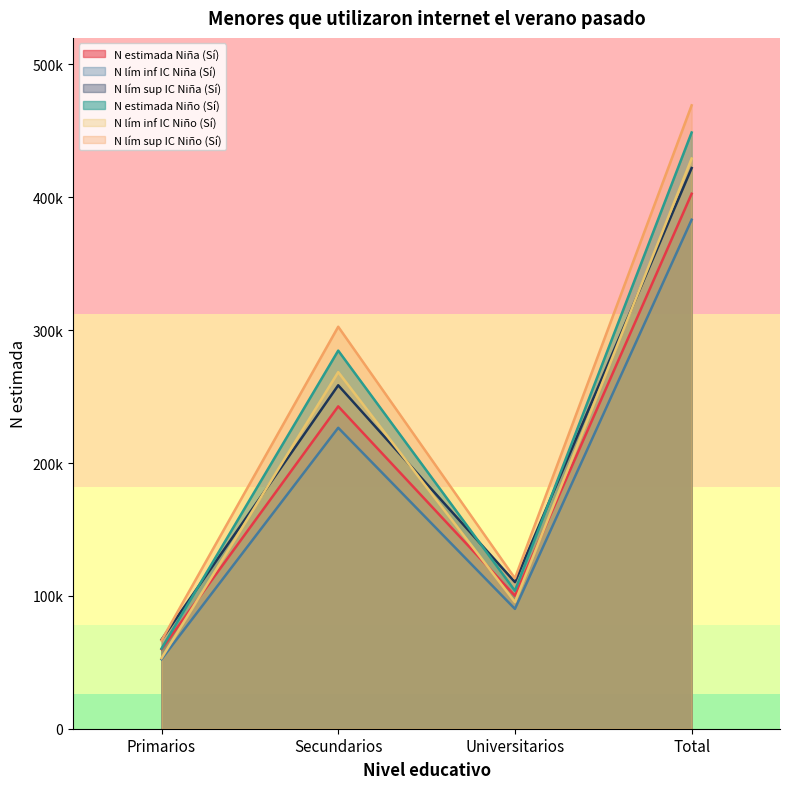

What is the greatest value displayed?

469225